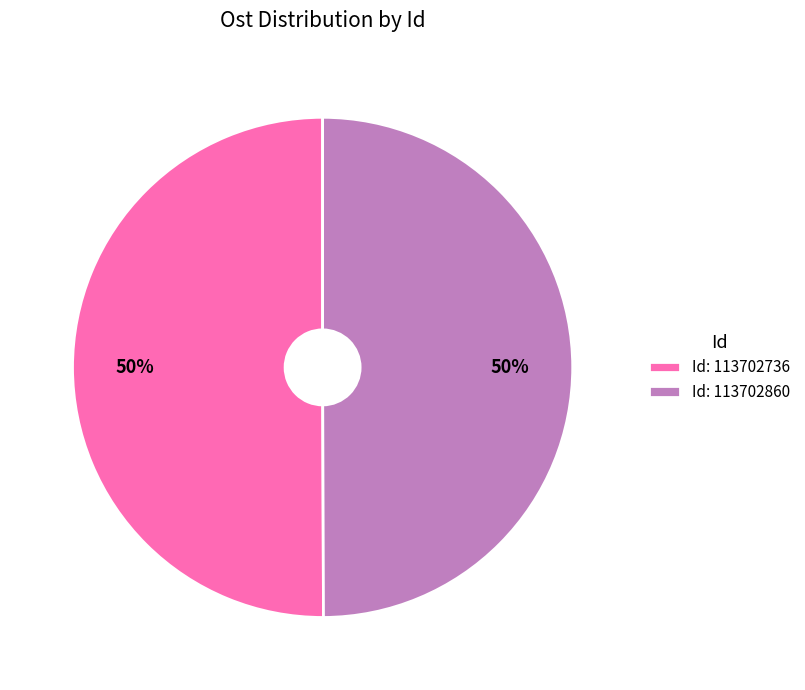

To the nearest percent, what portion does Id: 113702736 represent?

50%